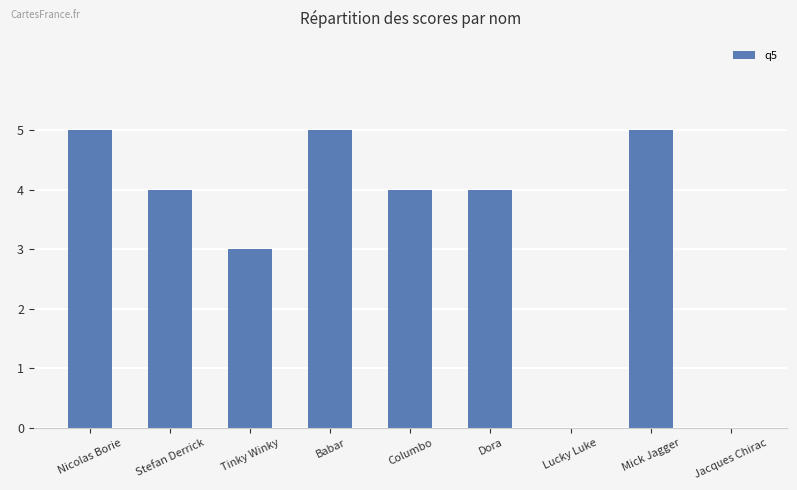

True or false: the data shows 1 at Tinky Winky.

False